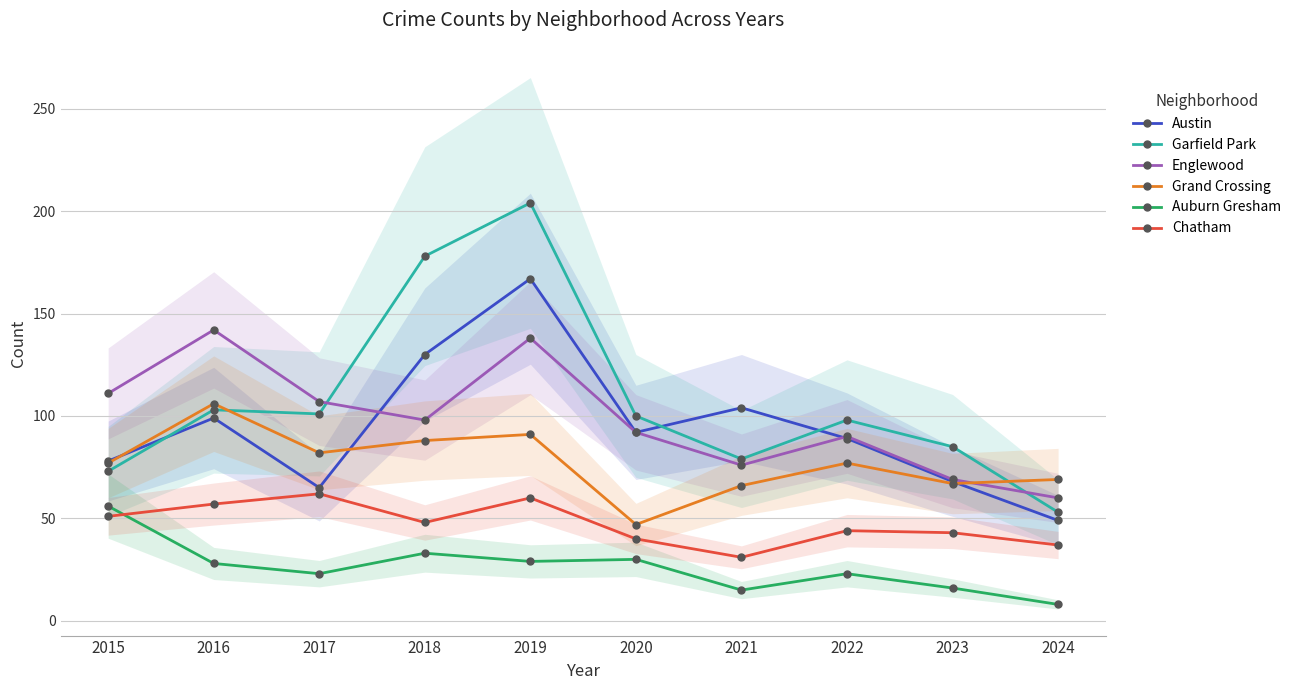

What is the value of the Auburn Gresham point at the 7th from the left?

15